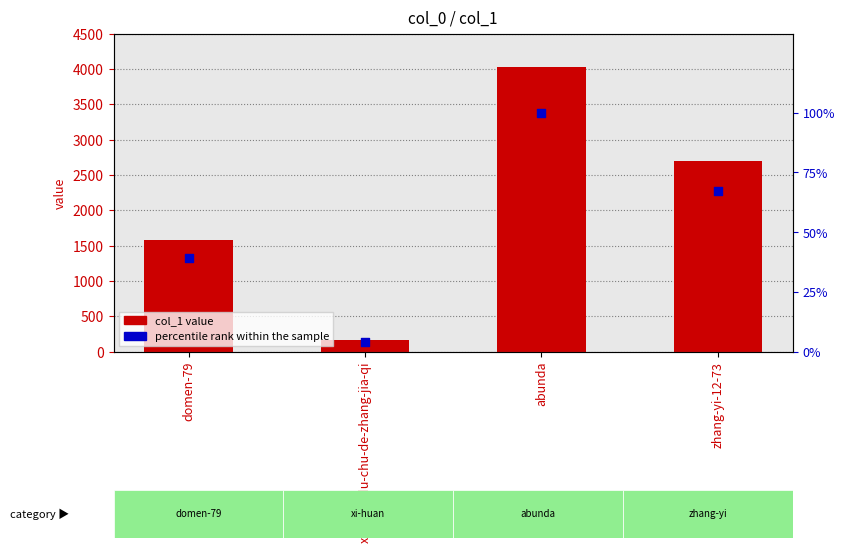

Which series contains the lowest Y value?

percentile rank within the sample